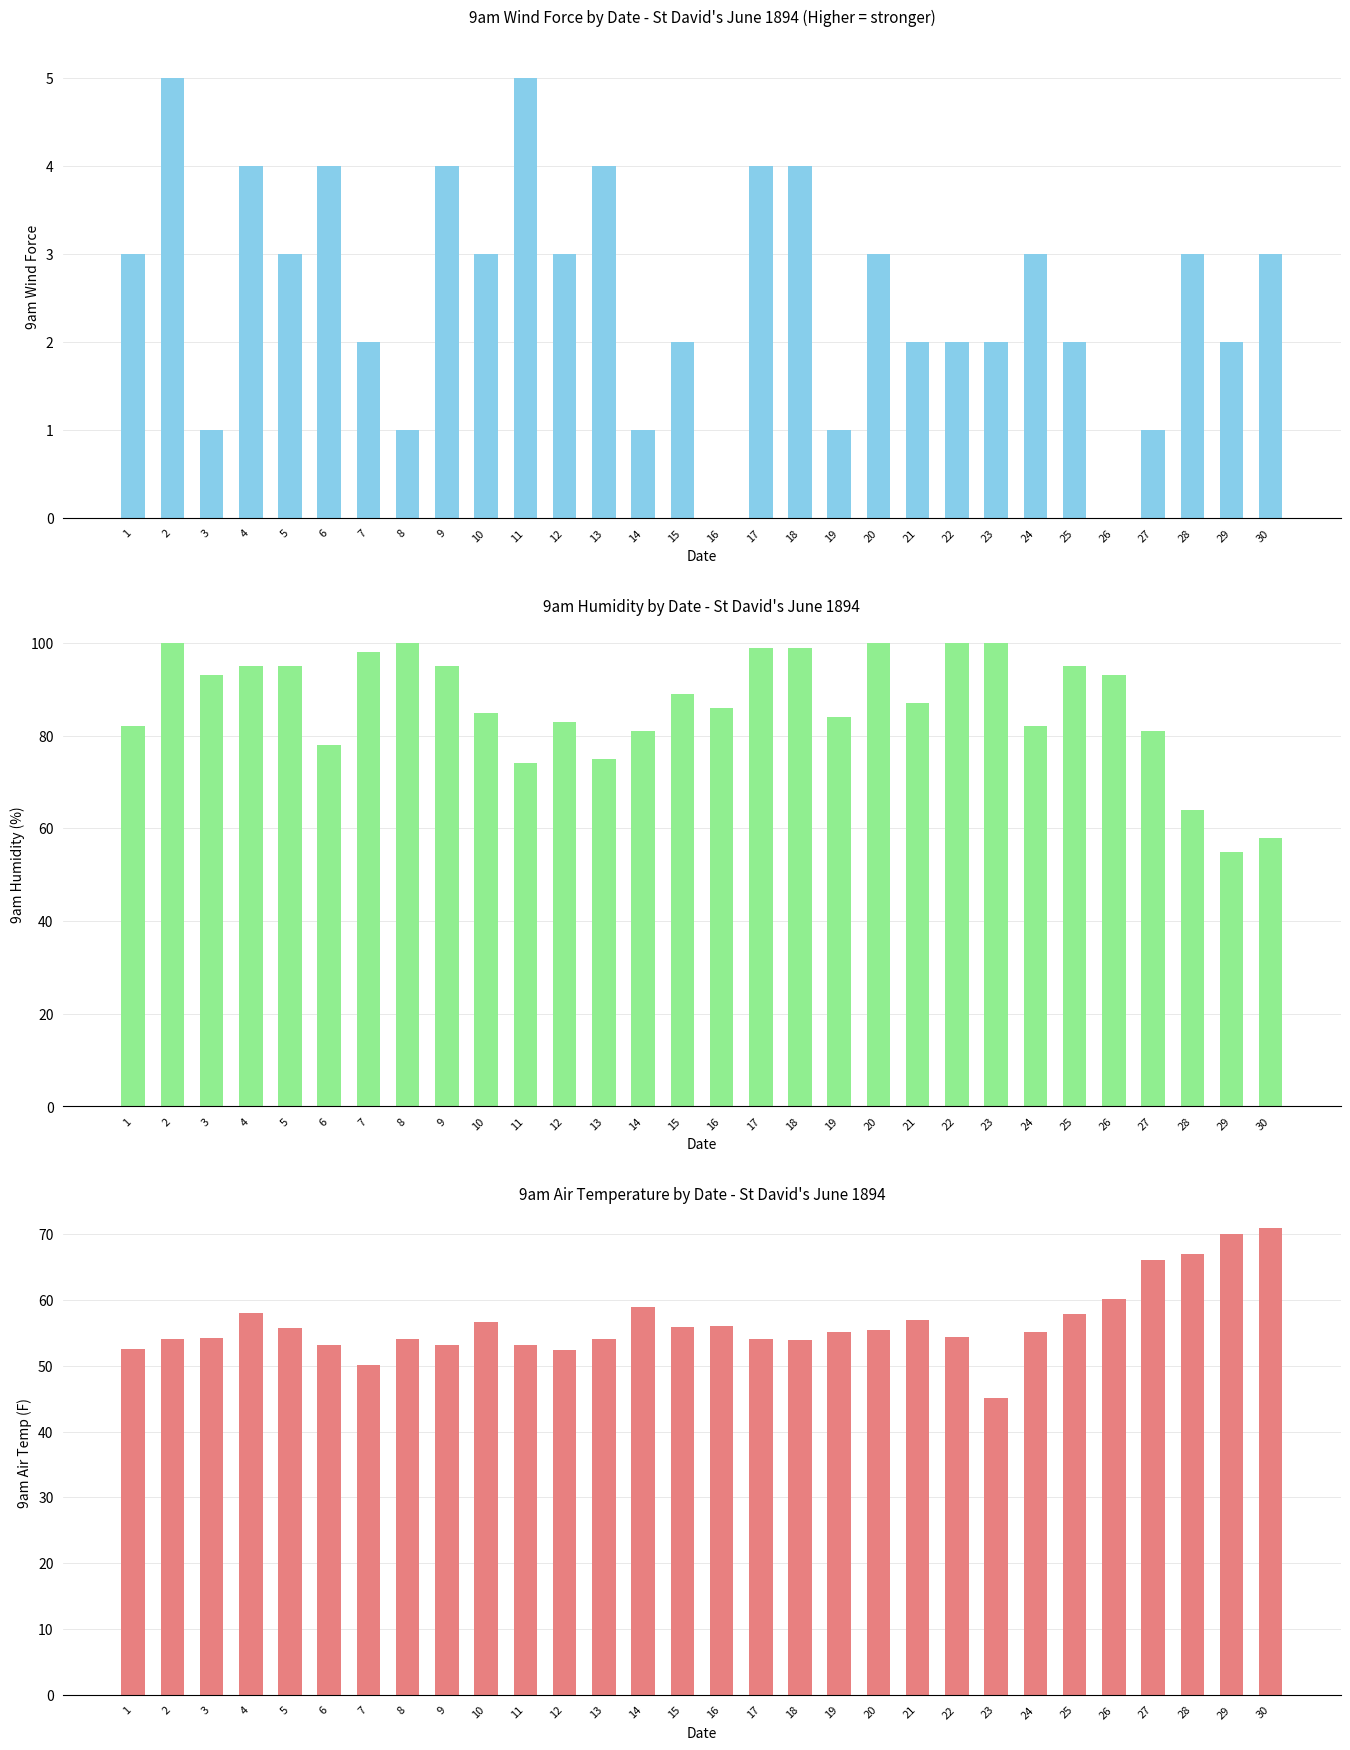

What are all the series names shown in the legend?

9am Wind Force, 9am Humidity, 9am Air Temp